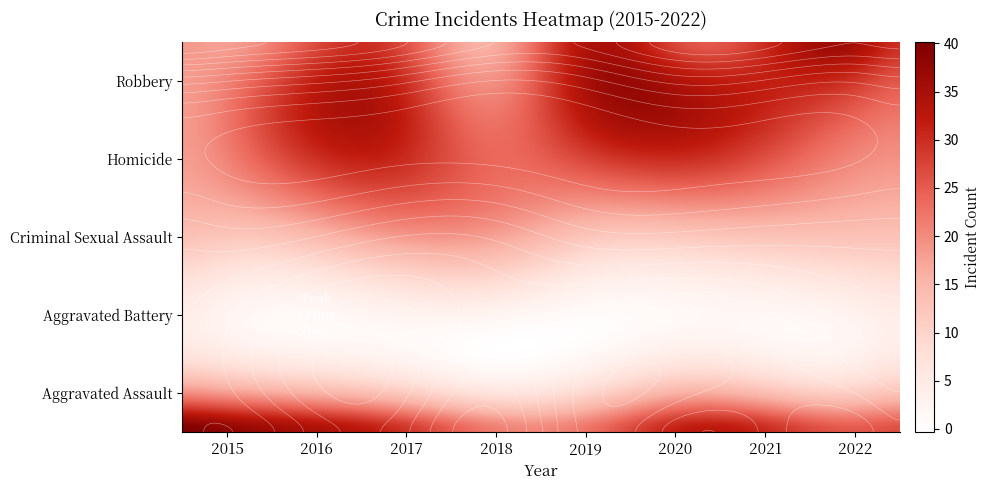

At which category is the sum across all series the highest?

2017